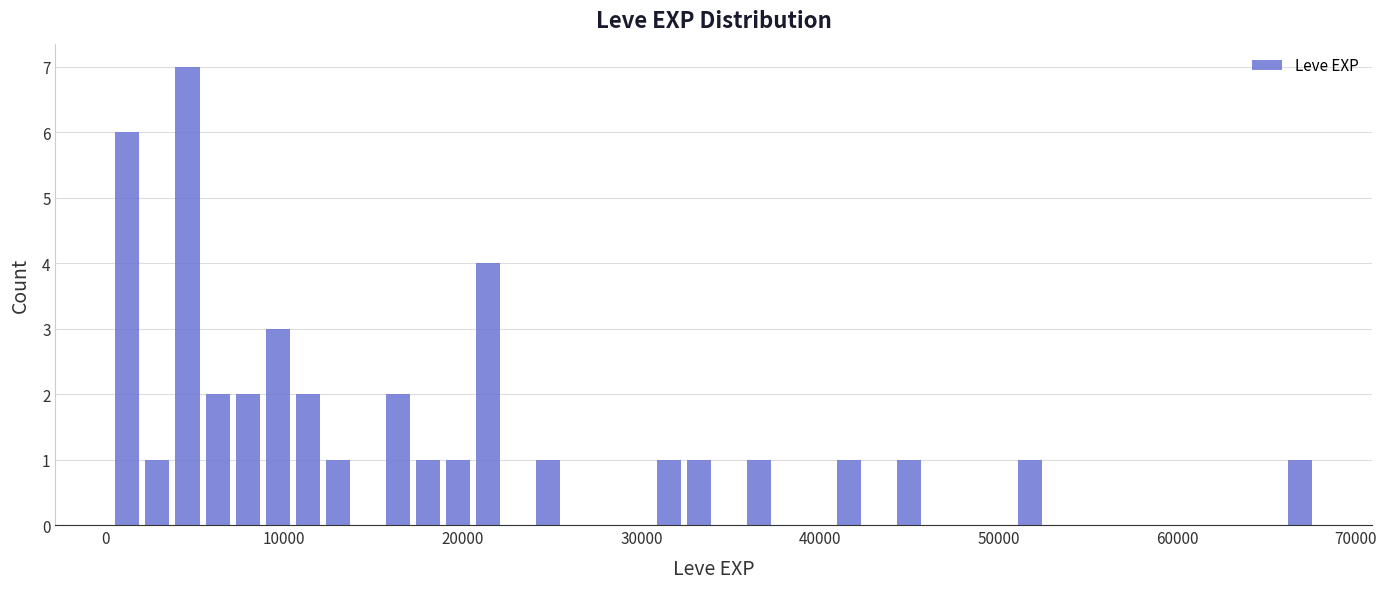

Read against the x-axis, roughly where is the centre of the tallest bar?

5000